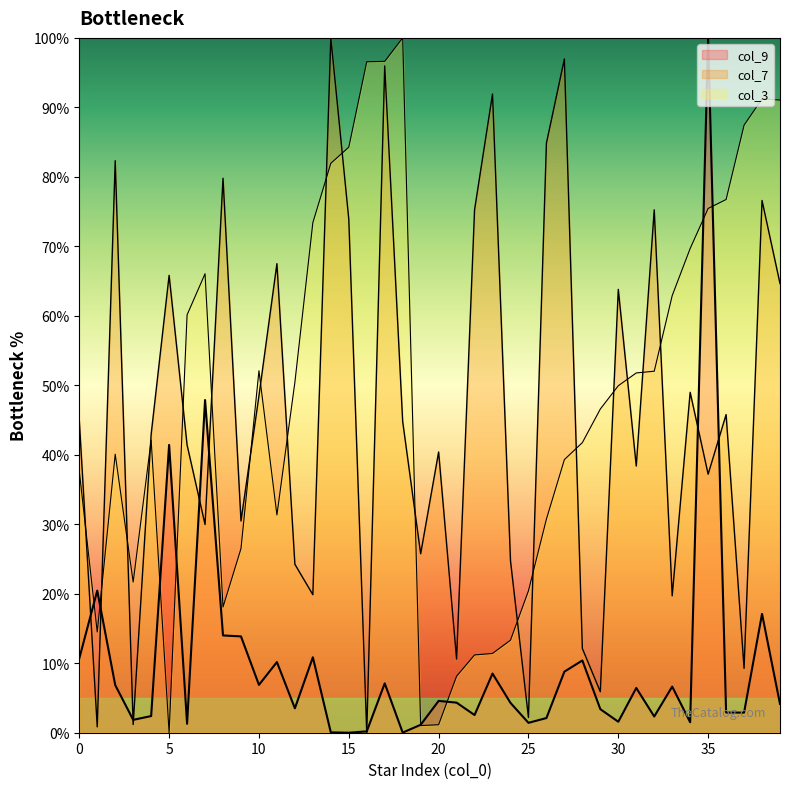

Which category has the highest value across all series?

18